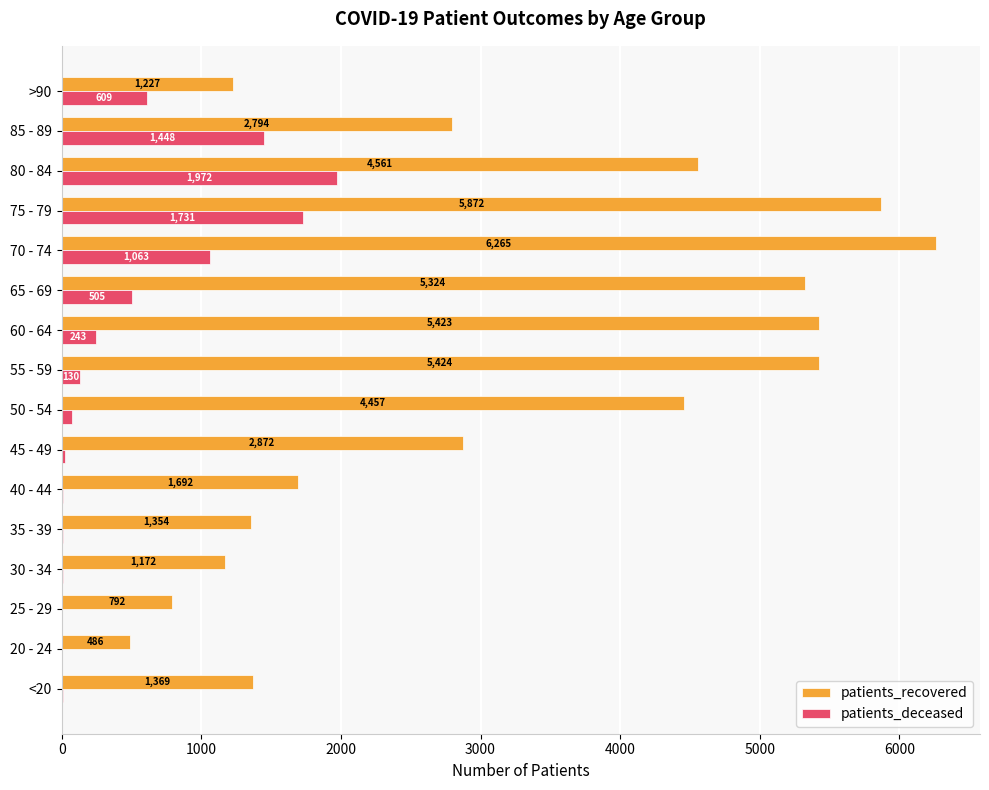

What is the sum of the patients_deceased values at 35 - 39 and 75 - 79?

1741